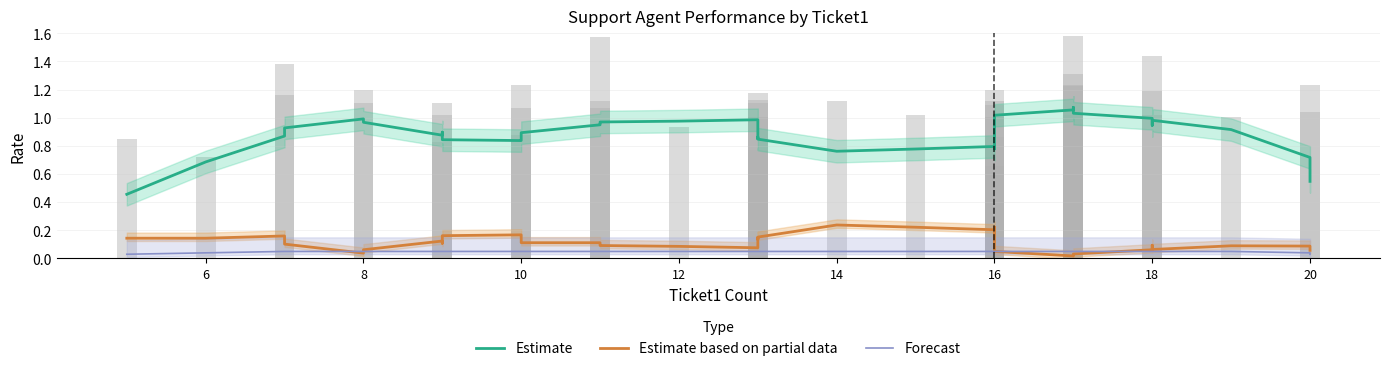

Which series has the largest total across all categories?

Estimate